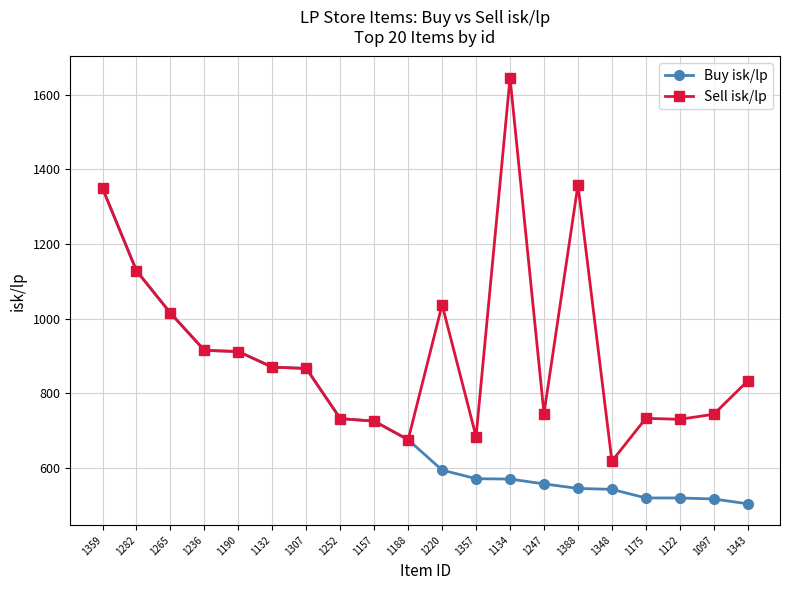

What value does the Sell isk/lp series have at 1343?

833.6